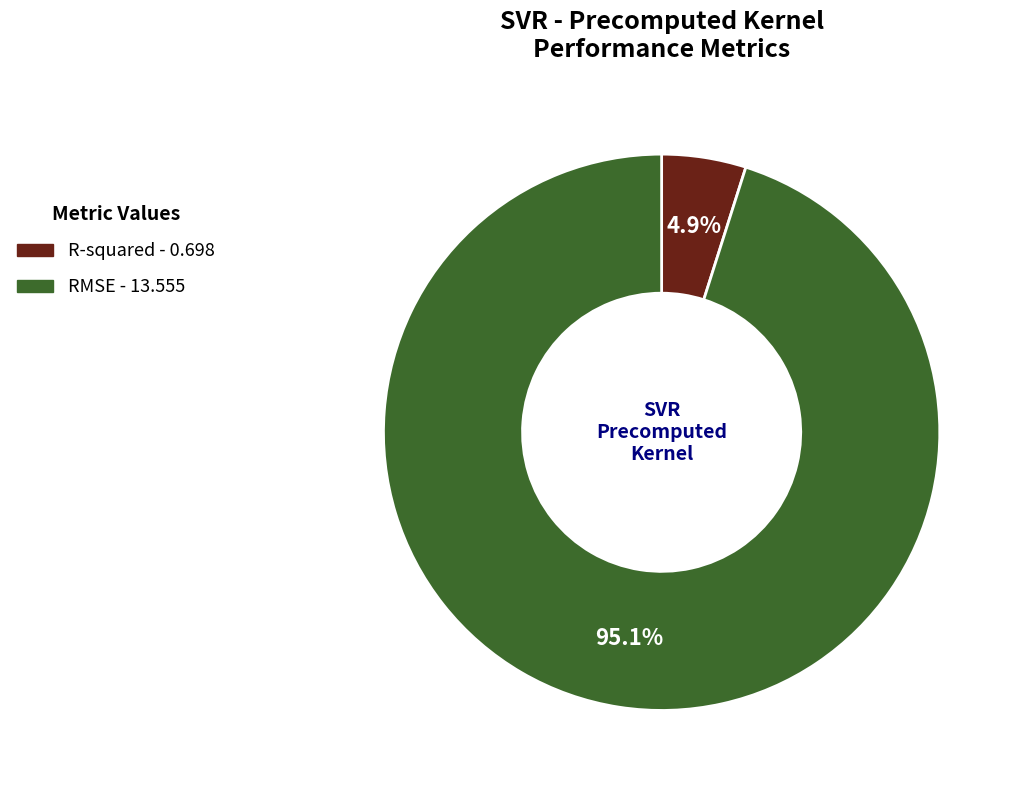

Is it true that R-squared is 5% of the pie?

True